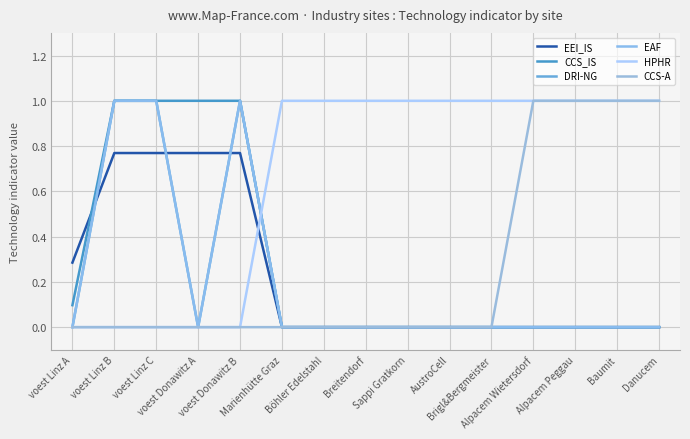

How many DRI-NG values are between 0 and 1?

15